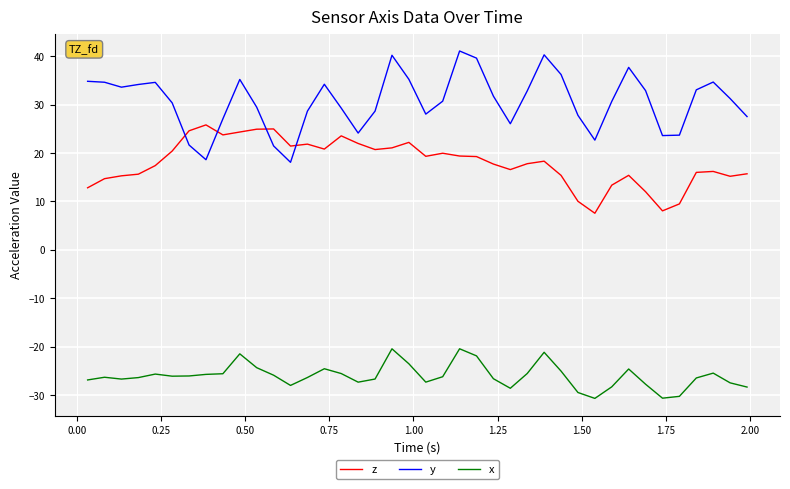

In x, how many points are higher than both neighbors (excluding endpoints)?

9